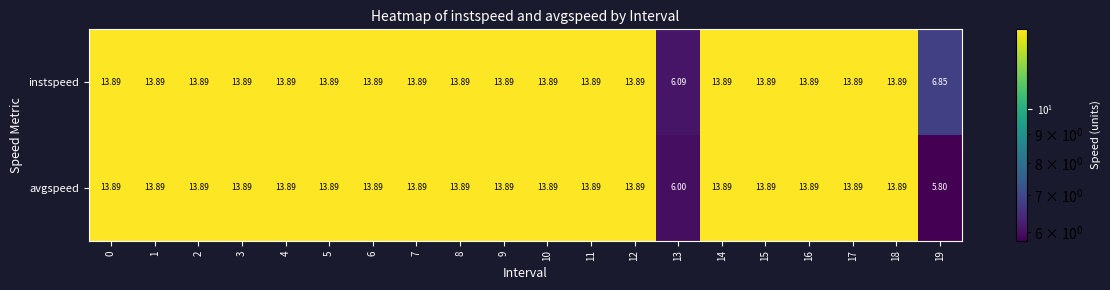

List the series in order of their overall mean, highest first.

instspeed, avgspeed